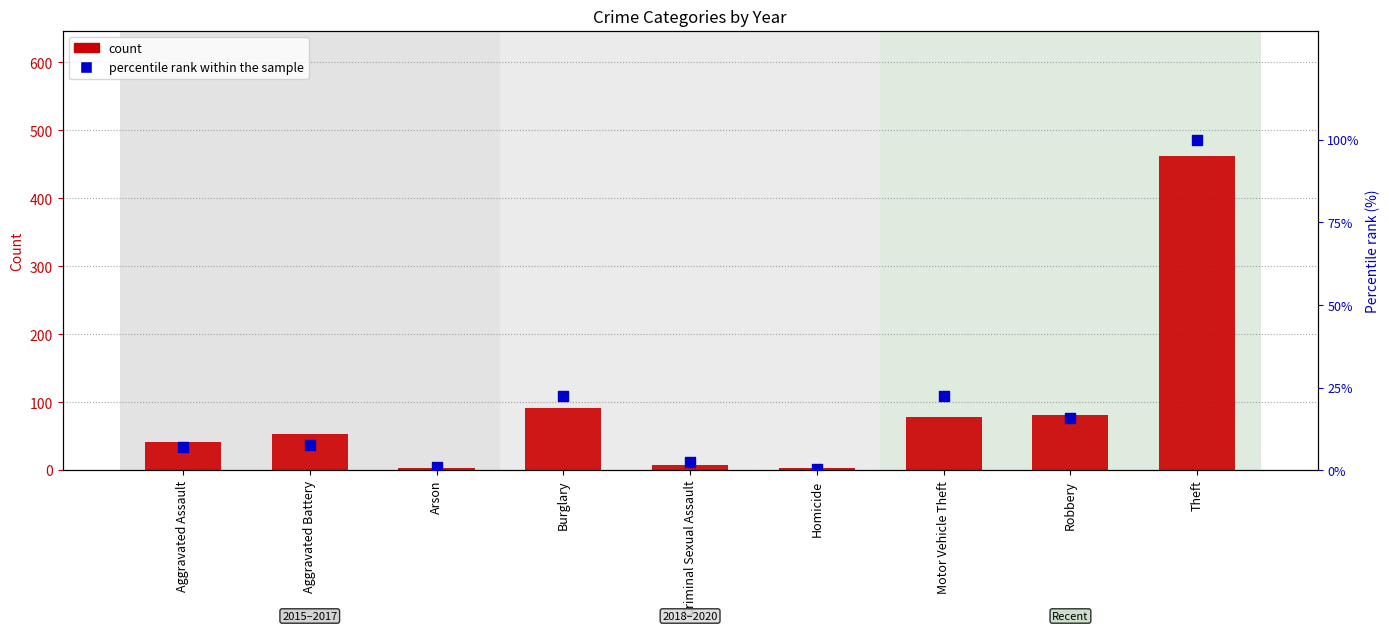

At which category is the sum across all series the highest?

Theft